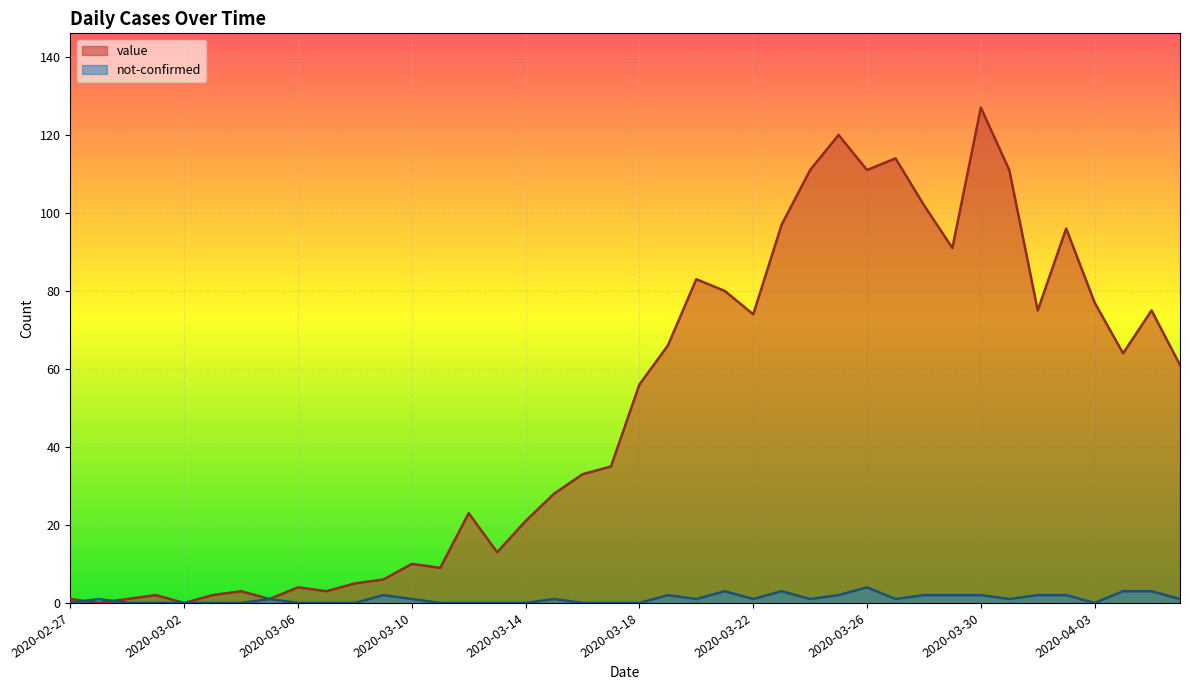

Between which two adjacent categories do value and not-confirmed first intersect?

2020-02-27 and 2020-02-28